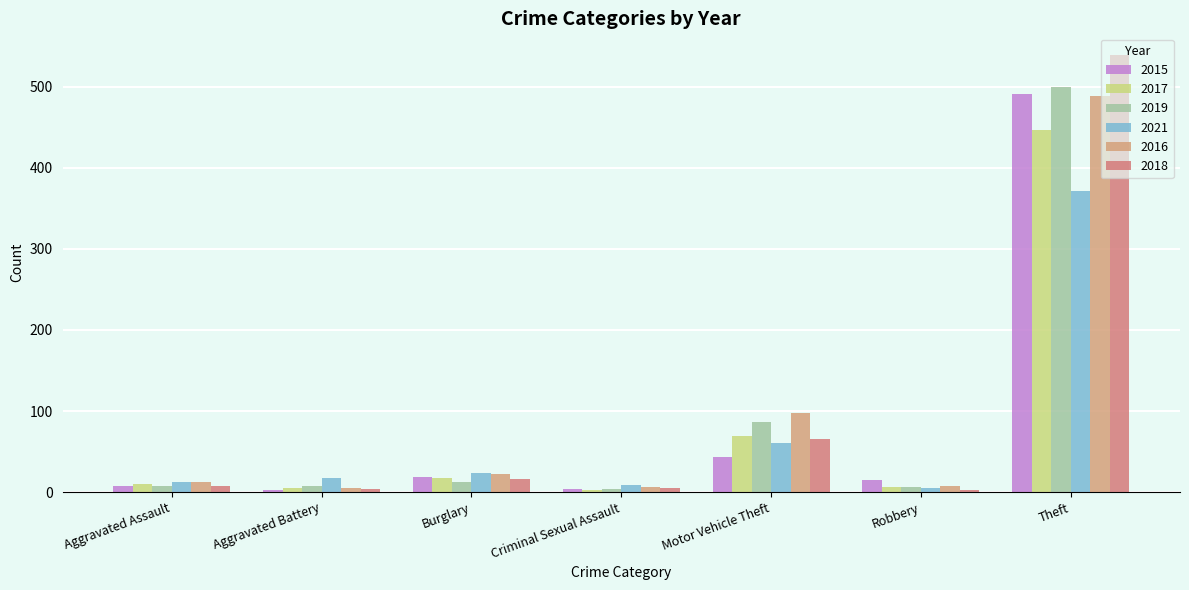

What are all the series names shown in the legend?

2015, 2017, 2019, 2021, 2016, 2018